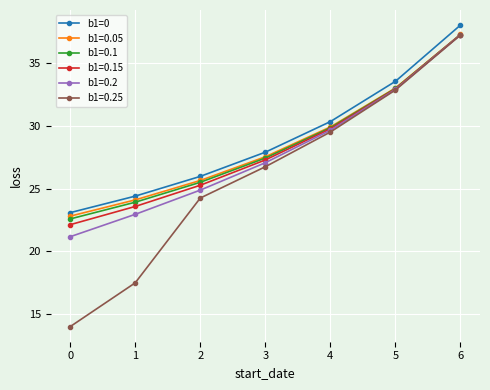

Does the chart have visible grid lines?

Yes